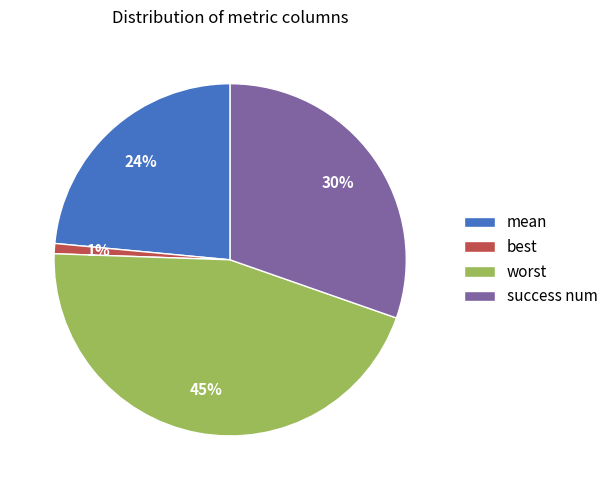

What percentage is the mean slice, to the nearest percent?

24%